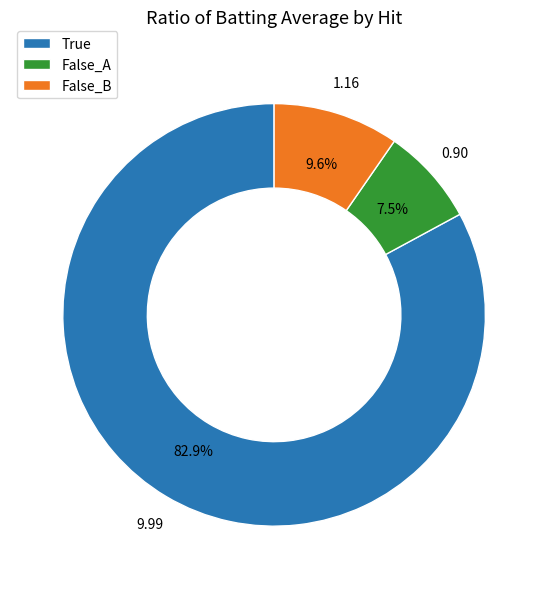

What is the largest slice in the pie chart?

True